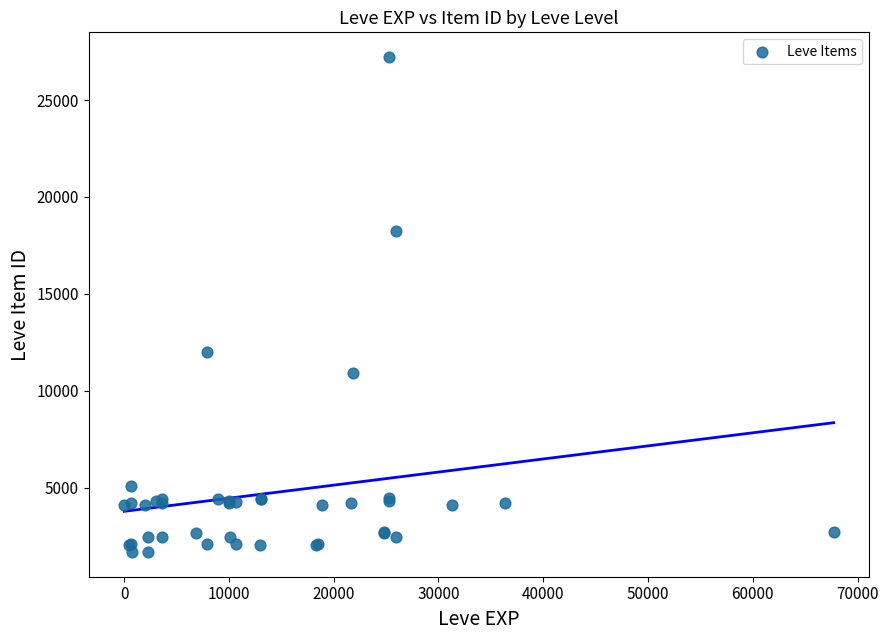

What Y value in the scatter plot is closest to 14448?

12018